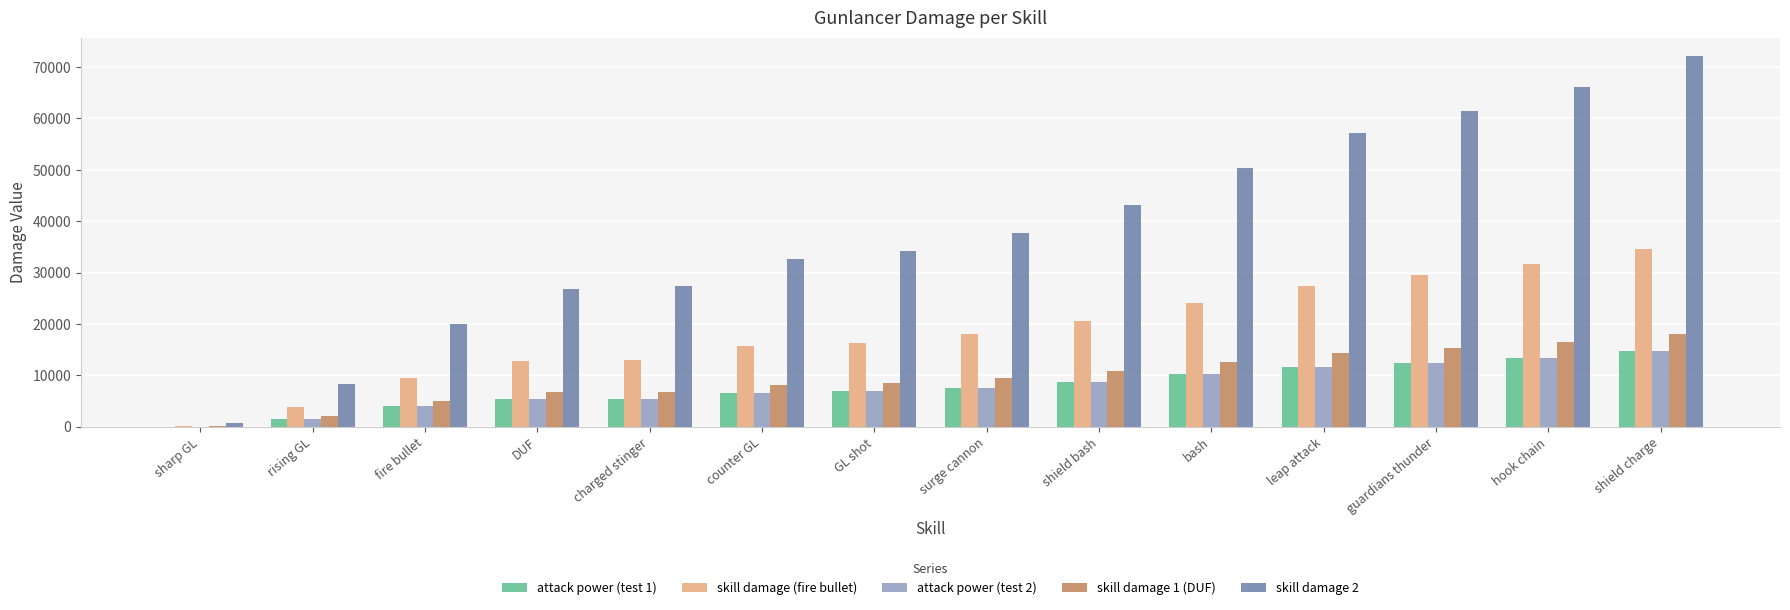

True or false: skill damage 1 (DUF) has a value of 18415 at shield bash.

False